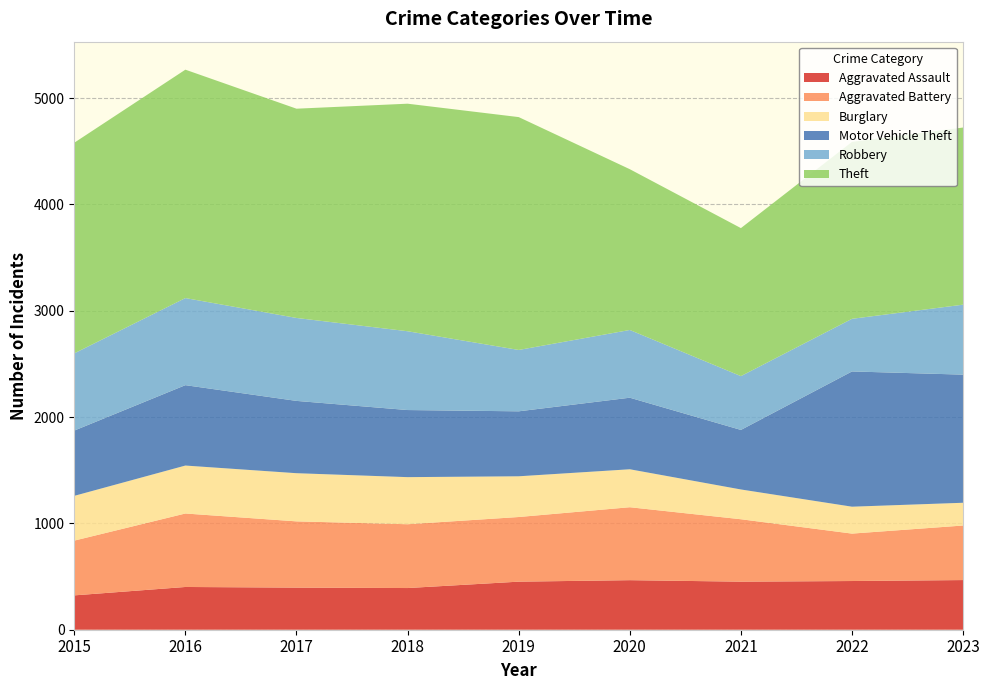

Reading right to left, list all the values displayed in this chart.

Aggravated Assault: 467	458	452	466	452	392	396	402	323
Aggravated Battery: 513	446	587	686	608	600	623	691	515
Burglary: 214	253	280	357	383	443	453	451	421
Motor Vehicle Theft: 1205	1272	560	673	611	631	680	756	614
Robbery: 658	495	506	637	577	741	780	819	726
Theft: 1666	1664	1392	1512	2190	2140	1968	2148	1981